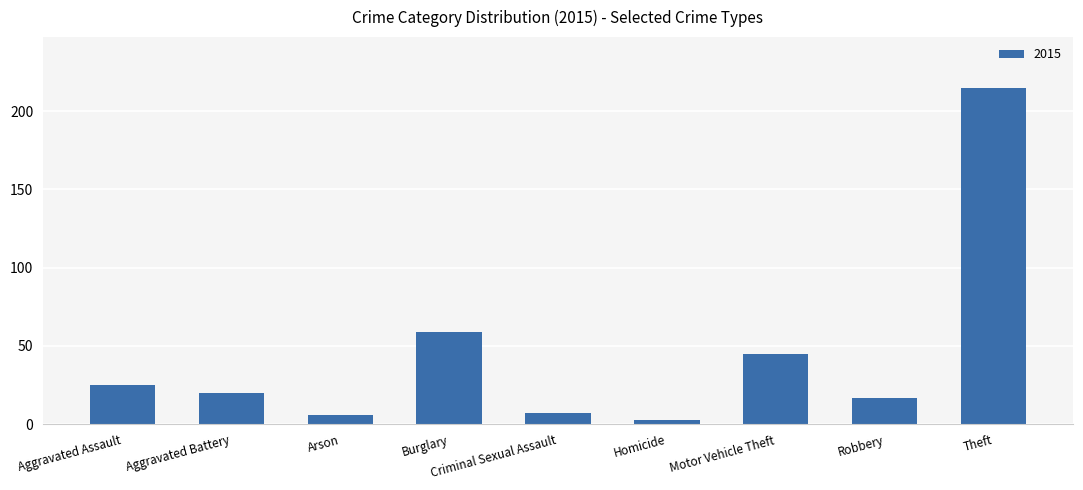

Between Aggravated Battery and Burglary, which is larger?

Burglary